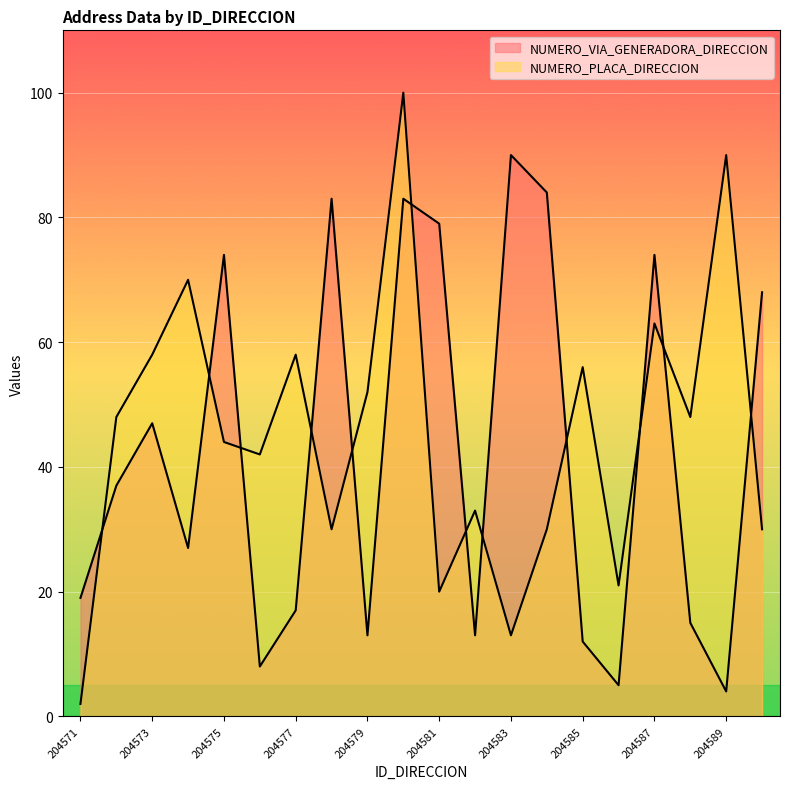

What is the sum of all NUMERO_PLACA_DIRECCION values?

908